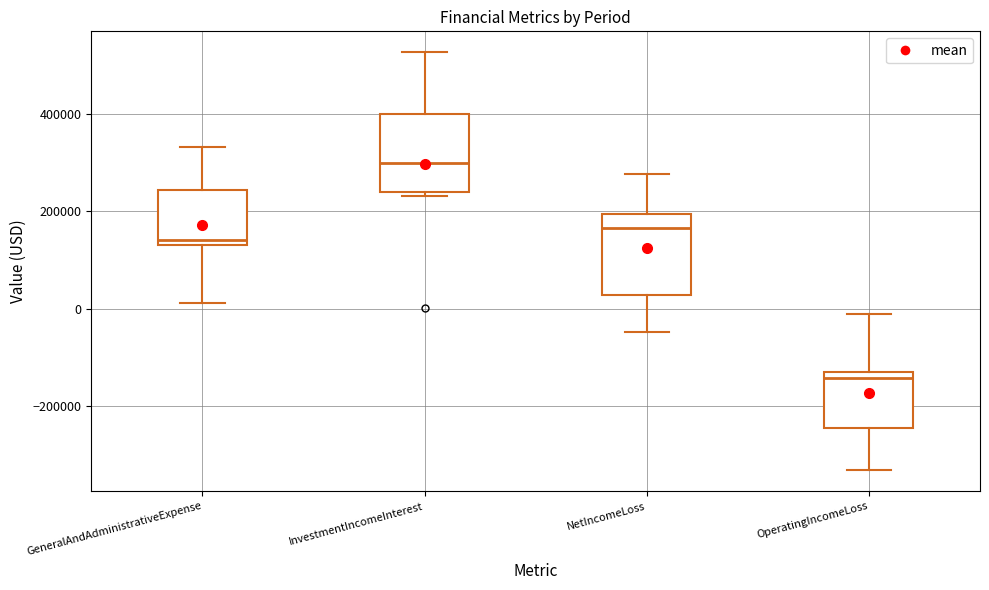

Reading left to right, transcribe this box plot: for each box, give where its median line is, the range the box spans, and where its two whiskers end, as read against the y-axis. The values are not printed on the chart, so give them approximately, as read against the axis.

GeneralAndAdministrativeExpense: median 140000 (just above the box's lower edge), box 140000 to 240000, whiskers 20000 to 340000
InvestmentIncomeInterest: median 300000, box 240000 to 400000, whiskers 240000 (just below the box's lower edge) to 520000
NetIncomeLoss: median 160000, box 20000 to 200000, whiskers -40000 to 280000
OperatingIncomeLoss: median -140000 (just below the box's upper edge), box -240000 to -140000, whiskers -340000 to -20000